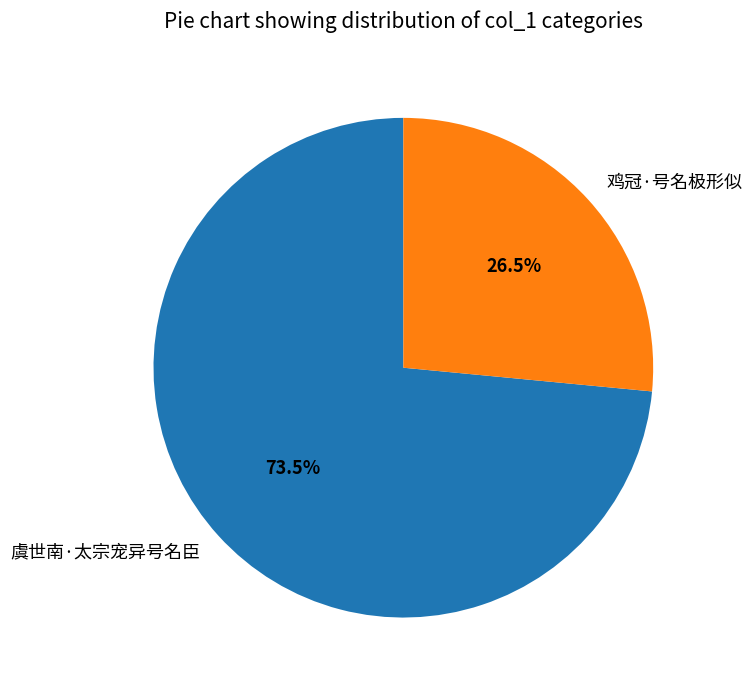

Rank the categories by value from lowest to highest.

鸡冠·号名极形似, 虞世南·太宗宠异号名臣